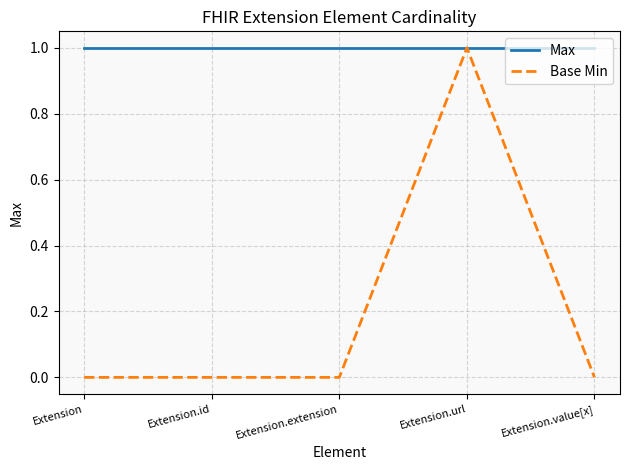

Is the value of Base Min at Extension.value[x] greater than the value of Max at Extension.value[x]?

No